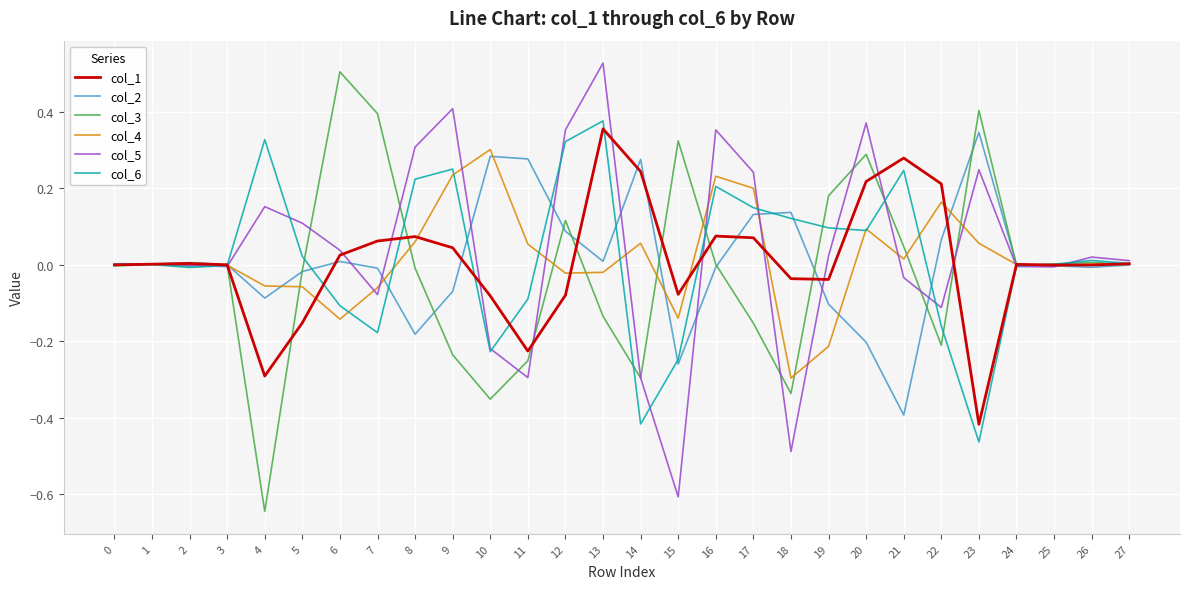

Which category has the highest value in the col_5 series?

13